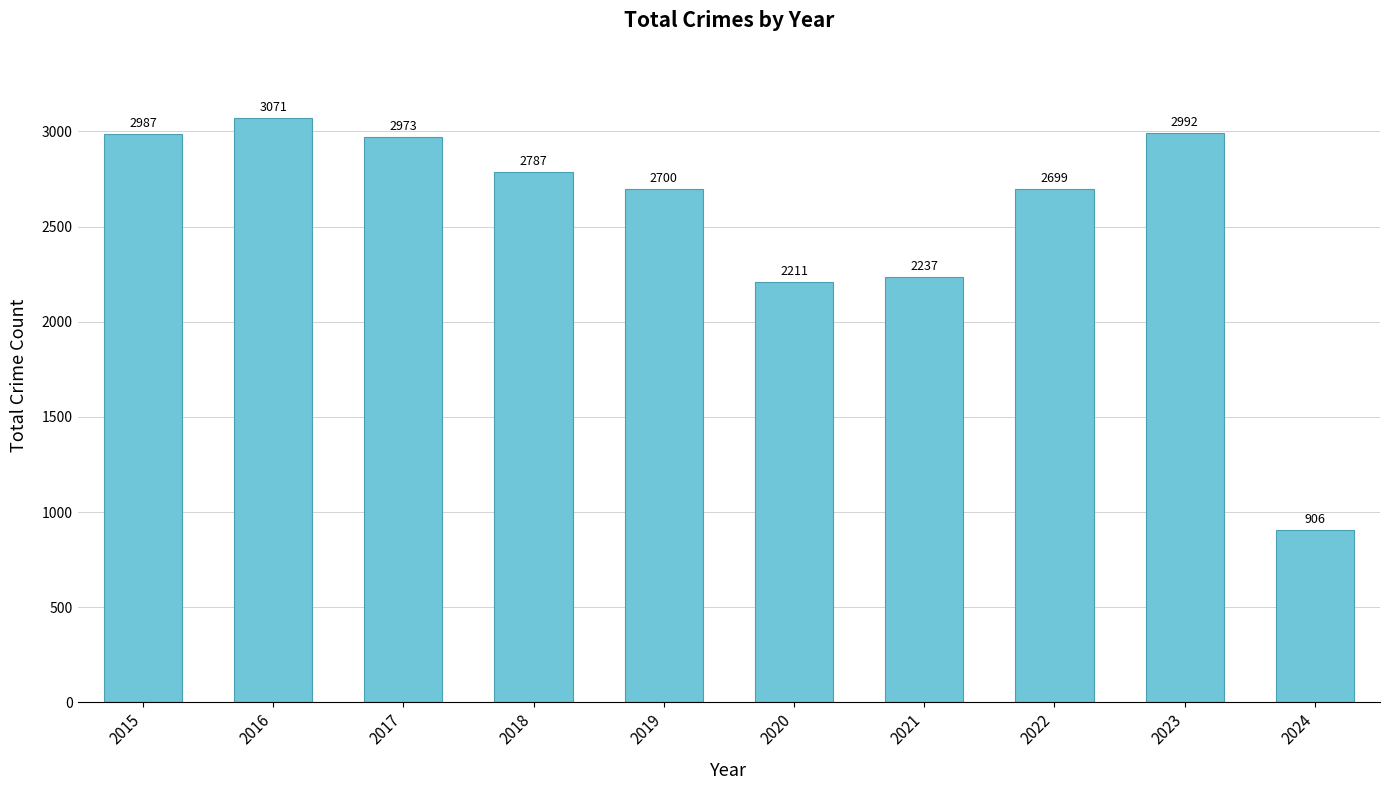

The chart shows a value of 2700 at 2019. True or false?

True